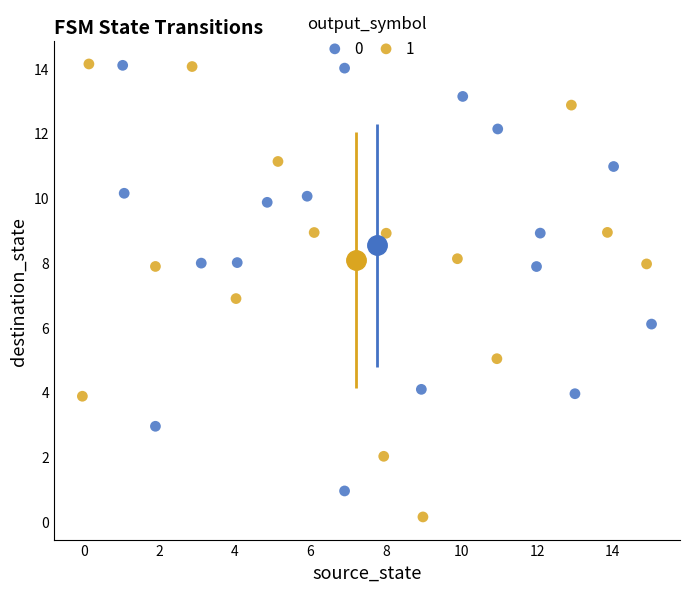

Which series reaches the minimum Y coordinate?

1